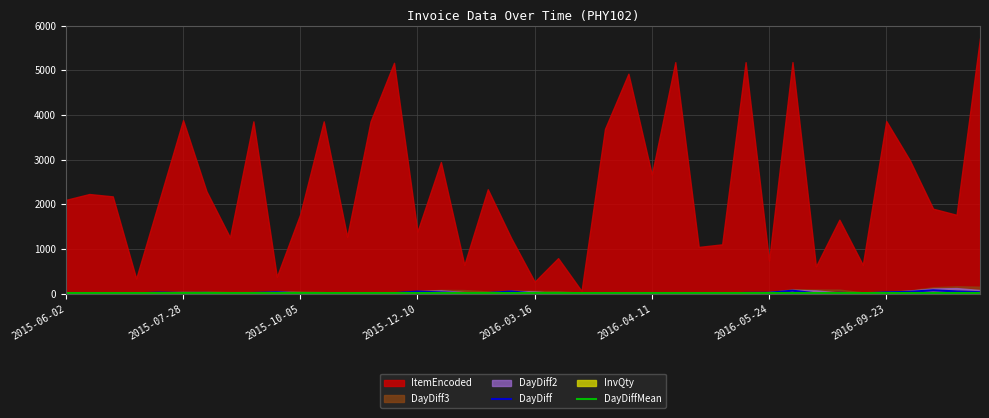

At which label does DayDiff first exceed 12?

2015-06-02